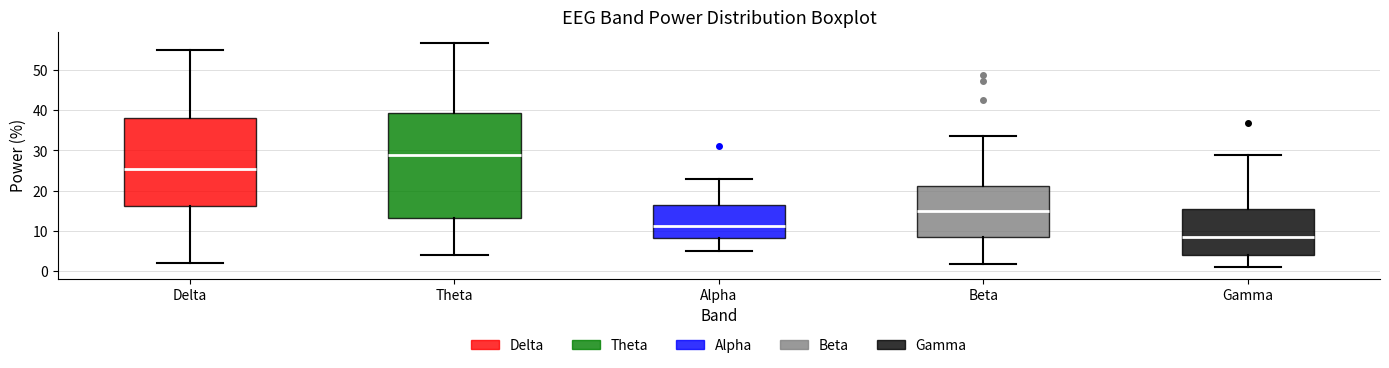

Comparing the boxes themselves (not the whiskers), which one is the tallest?

Theta